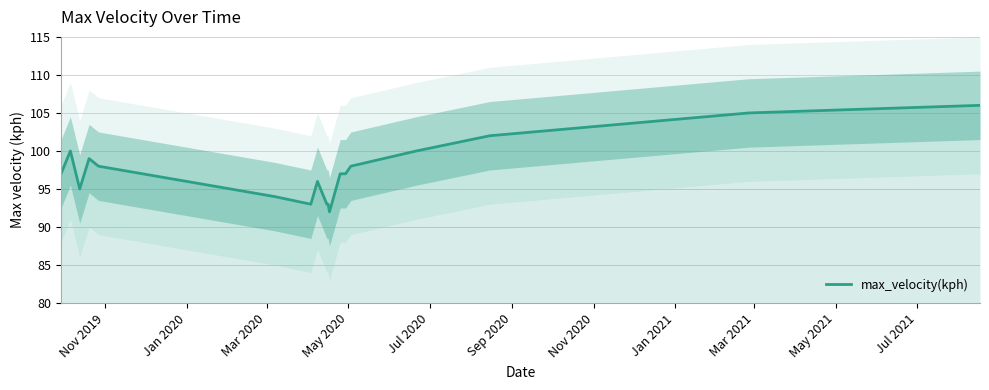

What is the difference between the maximum and minimum values?

14